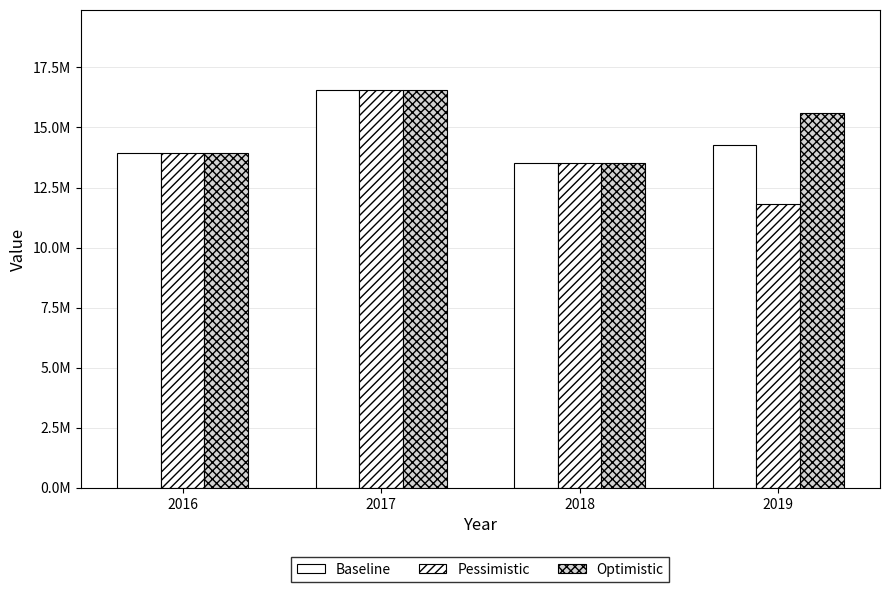

Which series has the largest total across all categories?

Optimistic